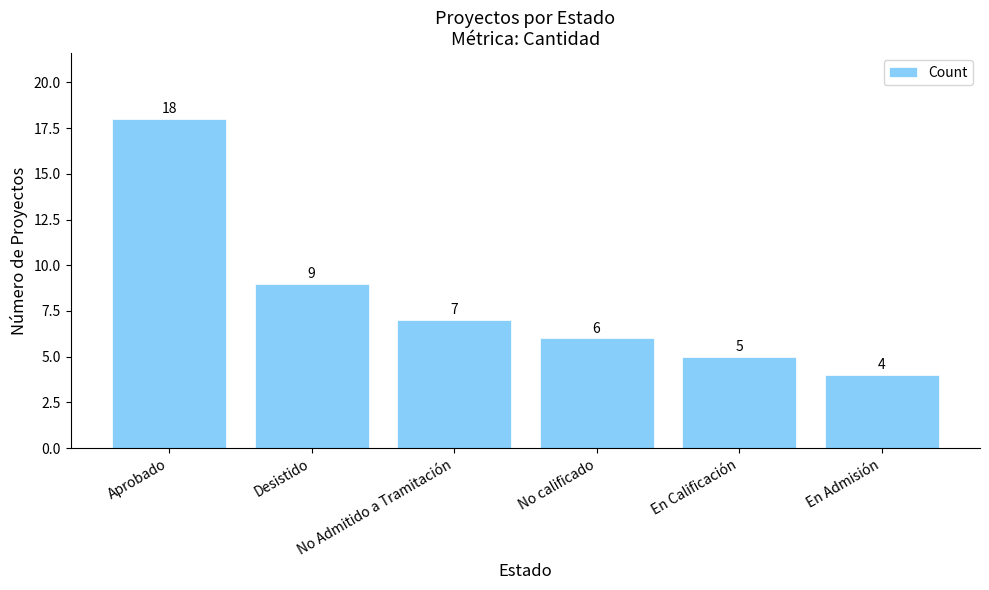

What is the label of the 2nd bar from the left?

Desistido